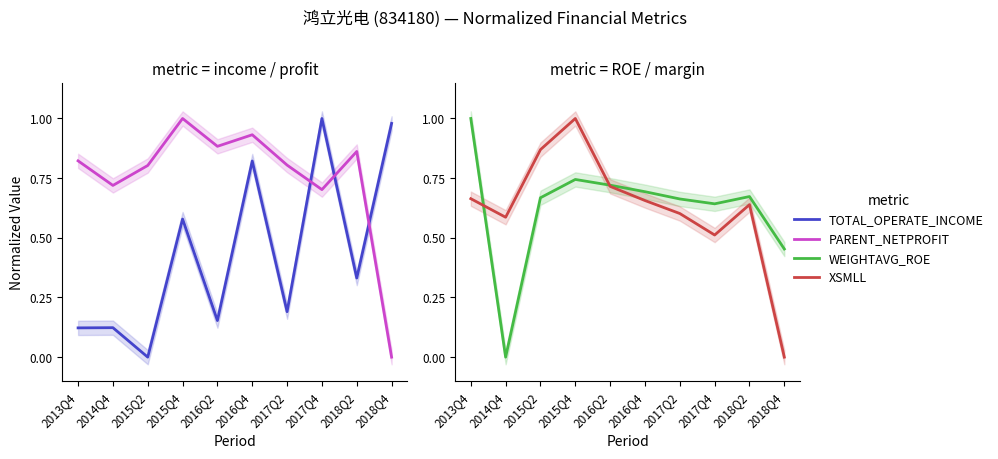

What is the average value of the TOTAL_OPERATE_INCOME series?

0.4